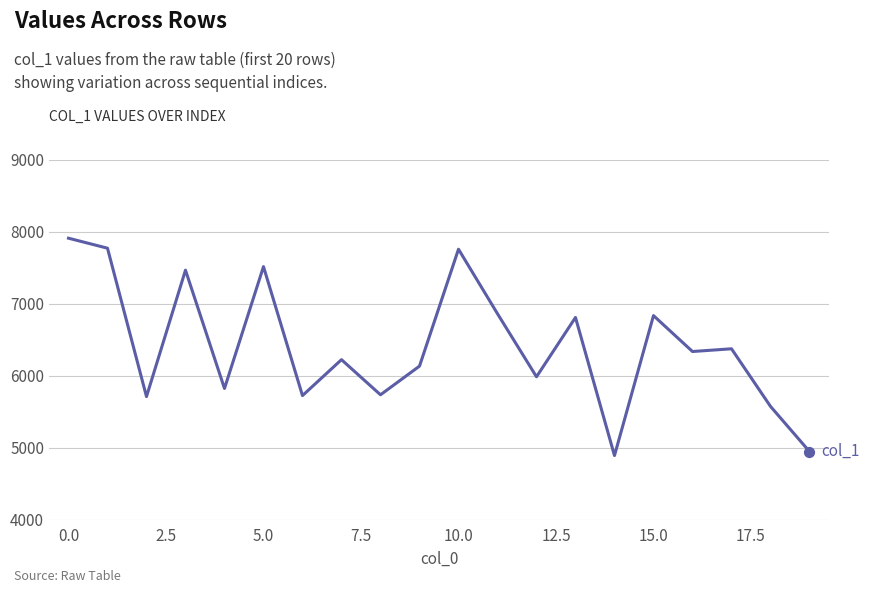

What is the maximum value shown in the chart?

7914